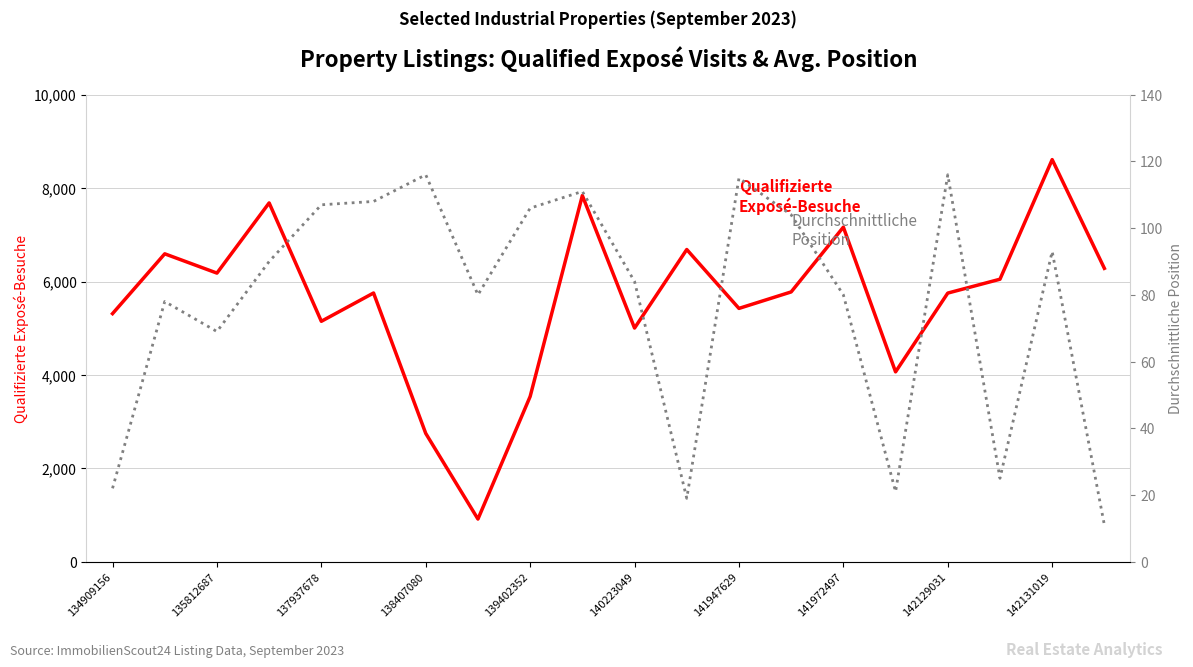

What is the difference between the highest and lowest values at 142131019?

8517